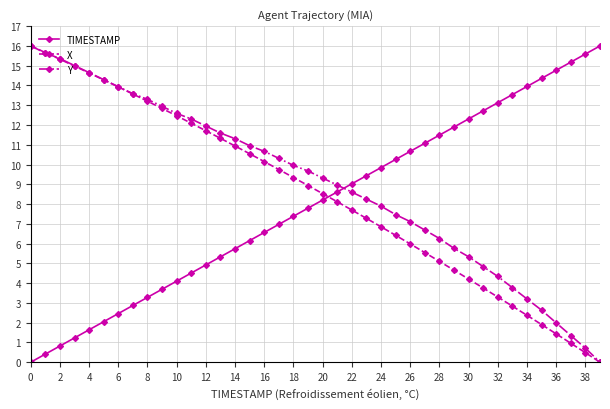

Which series has the largest total across all categories?

Y